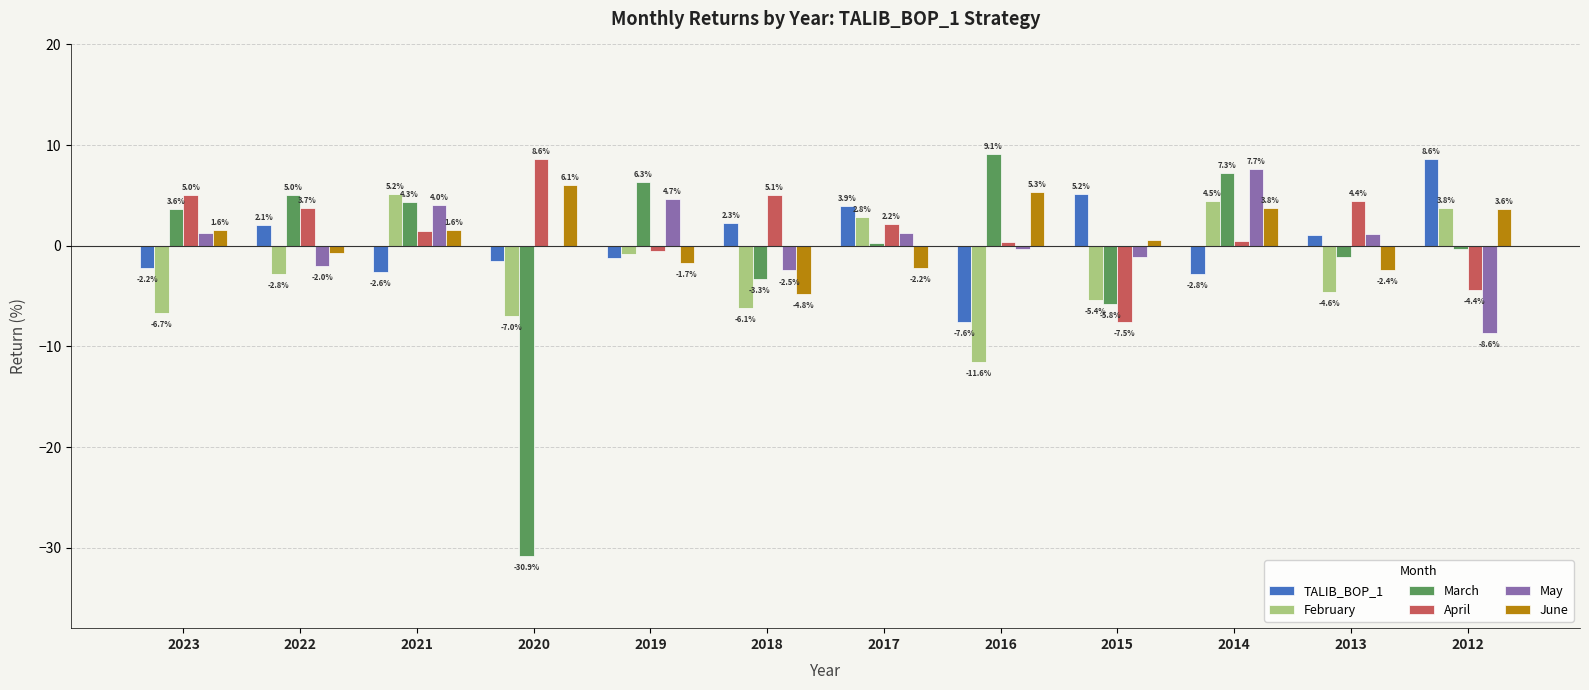

Is it true that February equals -2.8 at 2022?

True